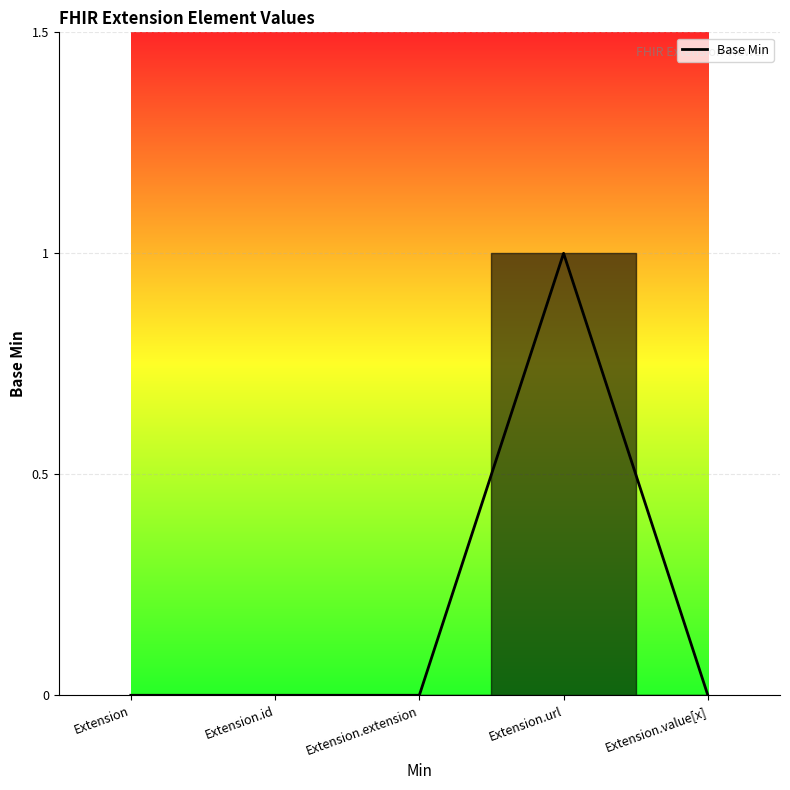

True or false: there are more than 0 points higher than both neighbors.

True